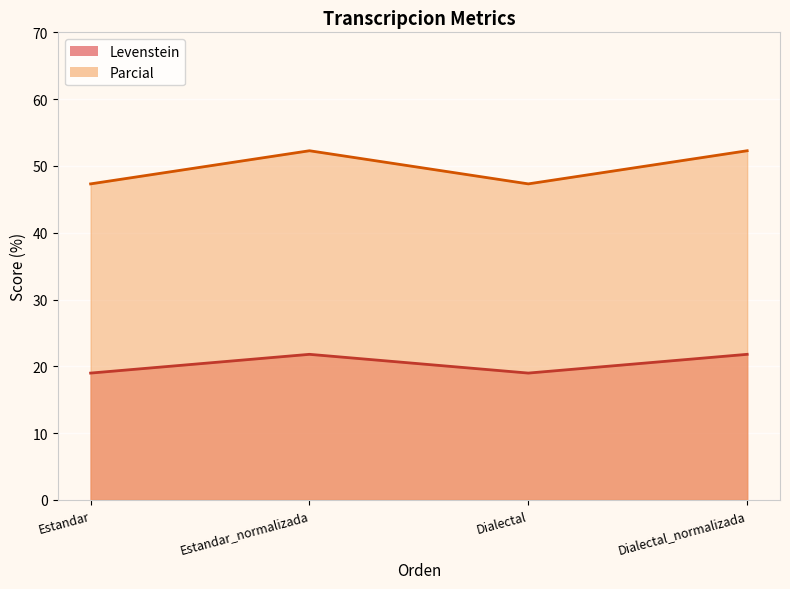

List the series in order of their overall mean, highest first.

Parcial, Levenstein